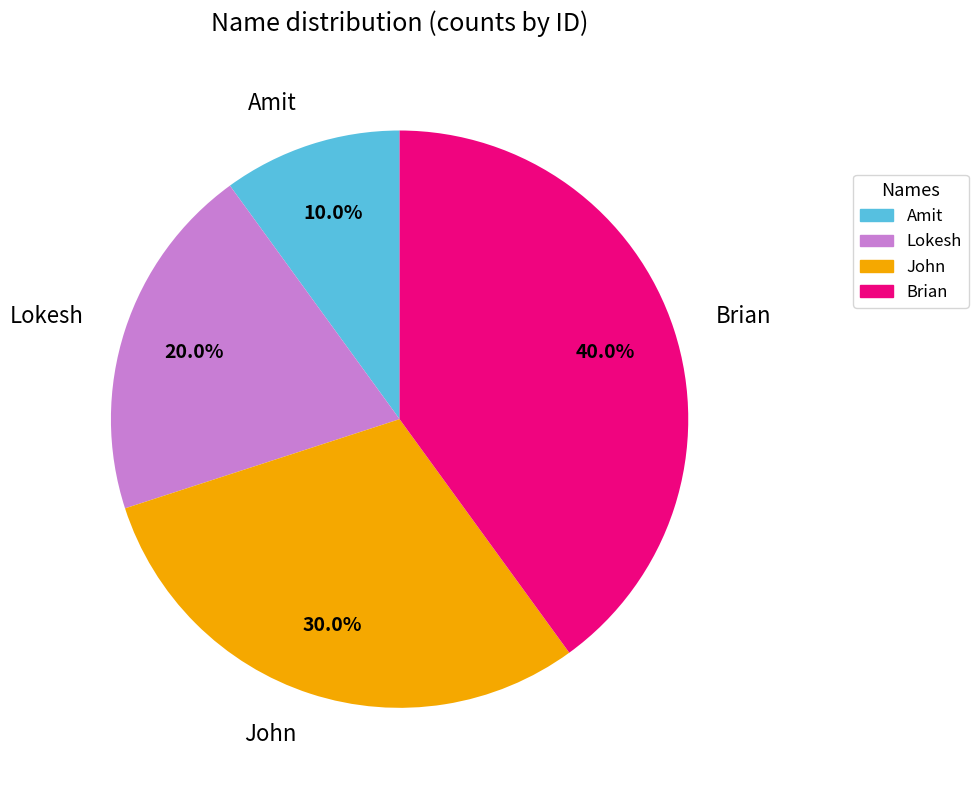

Is it true that John is 36% of the pie?

False